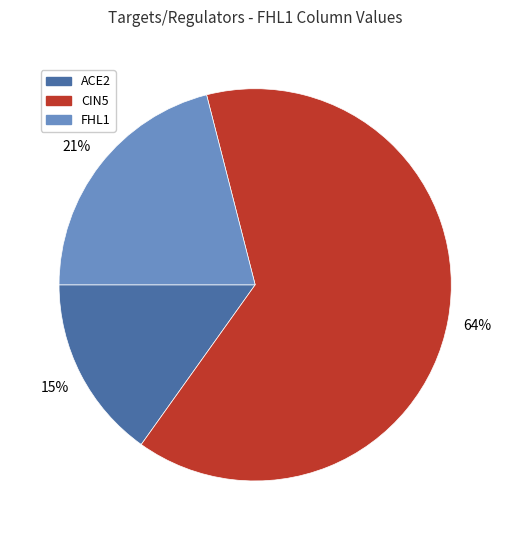

To the nearest percent, what portion does FHL1 represent?

21%